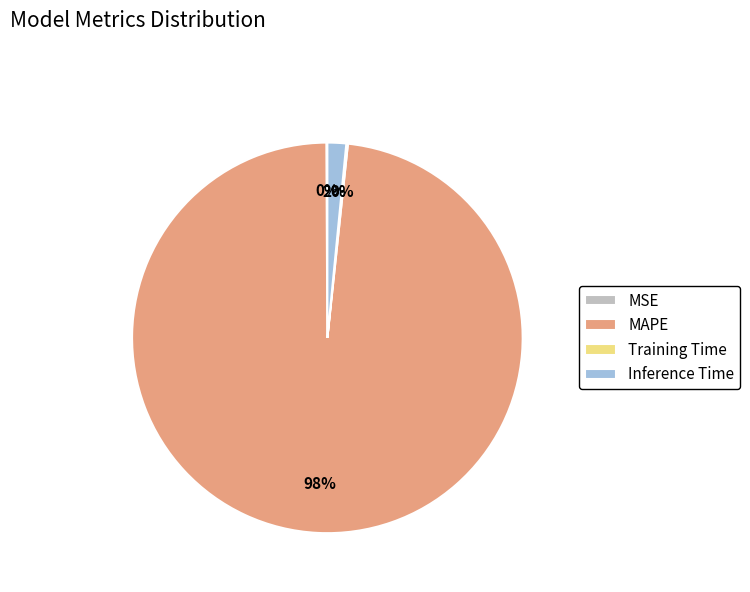

To the nearest percent, what portion does MAPE represent?

98%